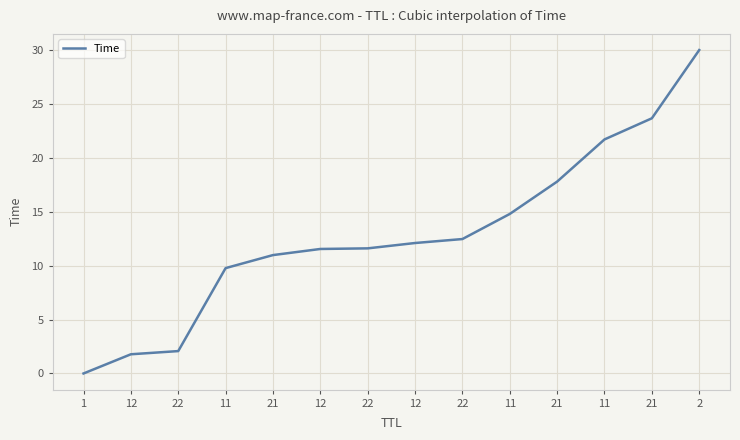

Where is the data nearest to the value 15?

11